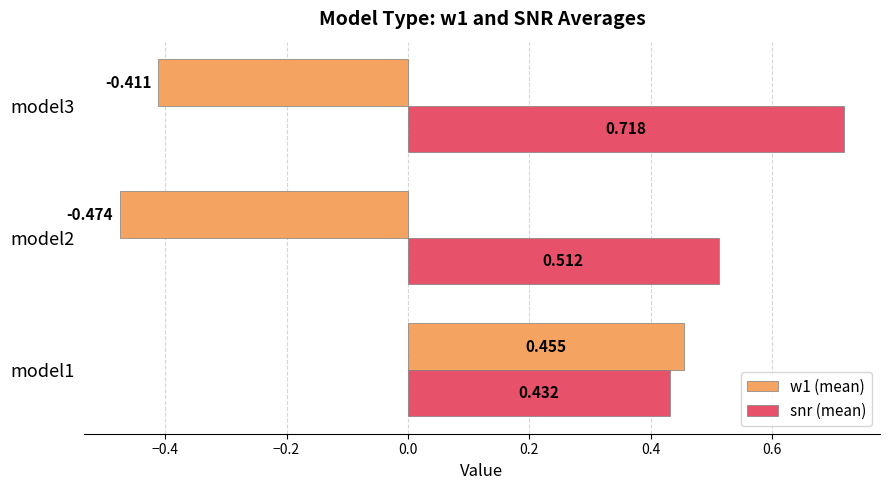

Which series has the largest total across all categories?

snr (mean)